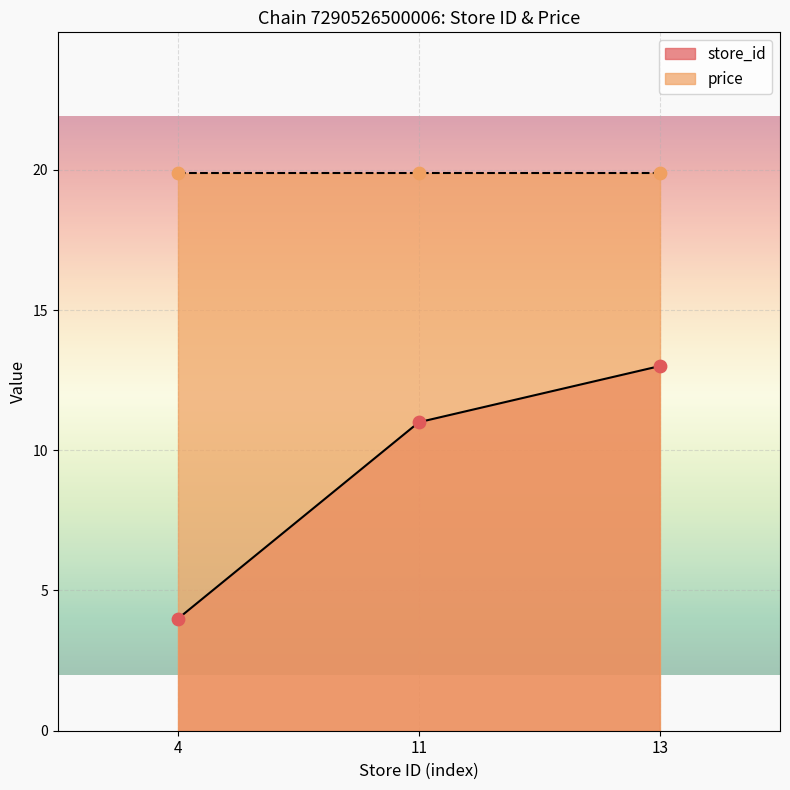

Approximately how many times larger is the value at 4 compared to 11?

0.4